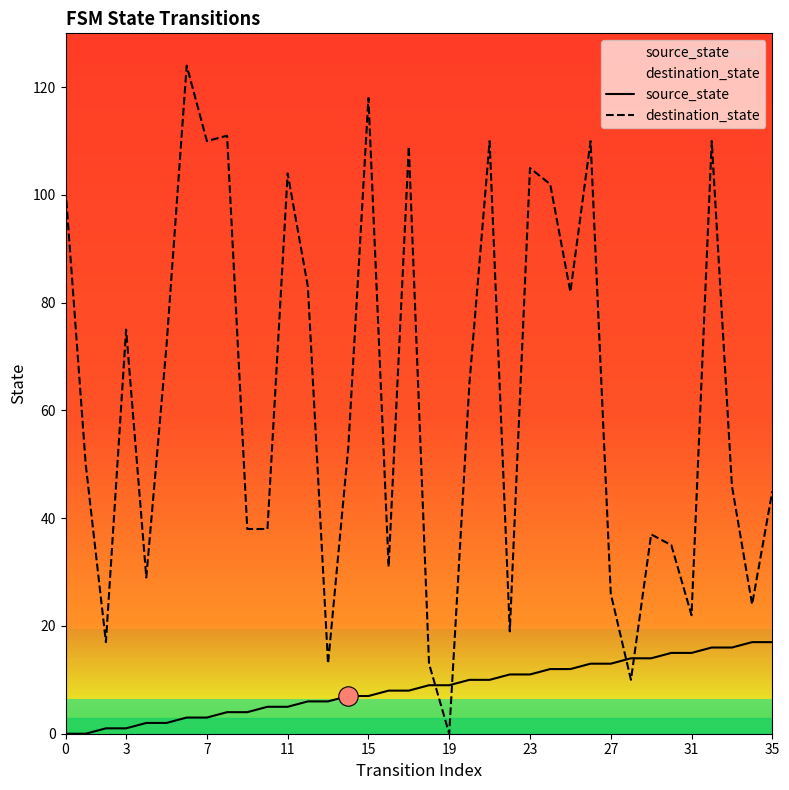

Rank the series at 29 from highest to lowest value.

destination_state, source_state